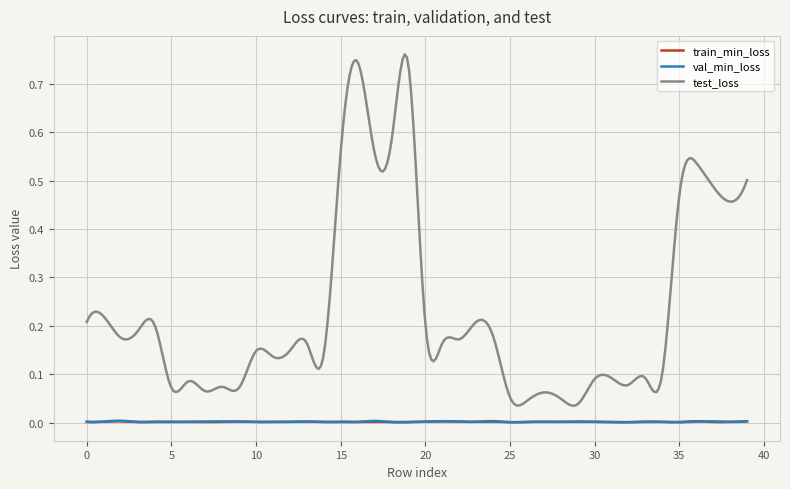

True or false: train_min_loss and test_loss cross at least once.

False